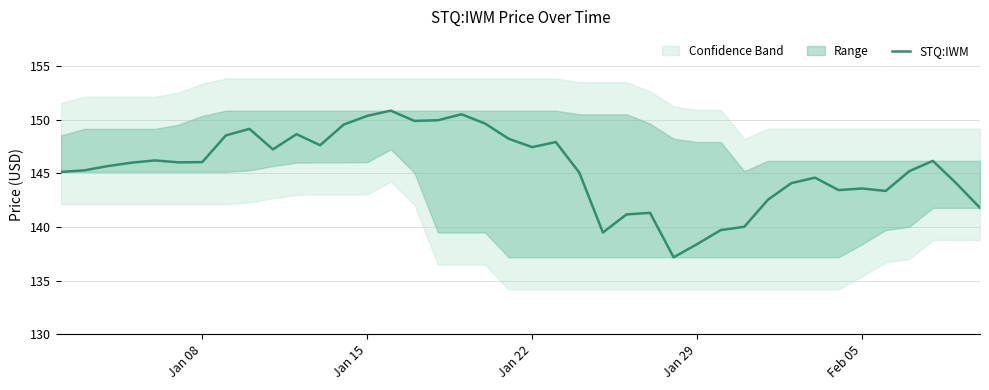

Is it true that the value at 5 is 69.7?

False